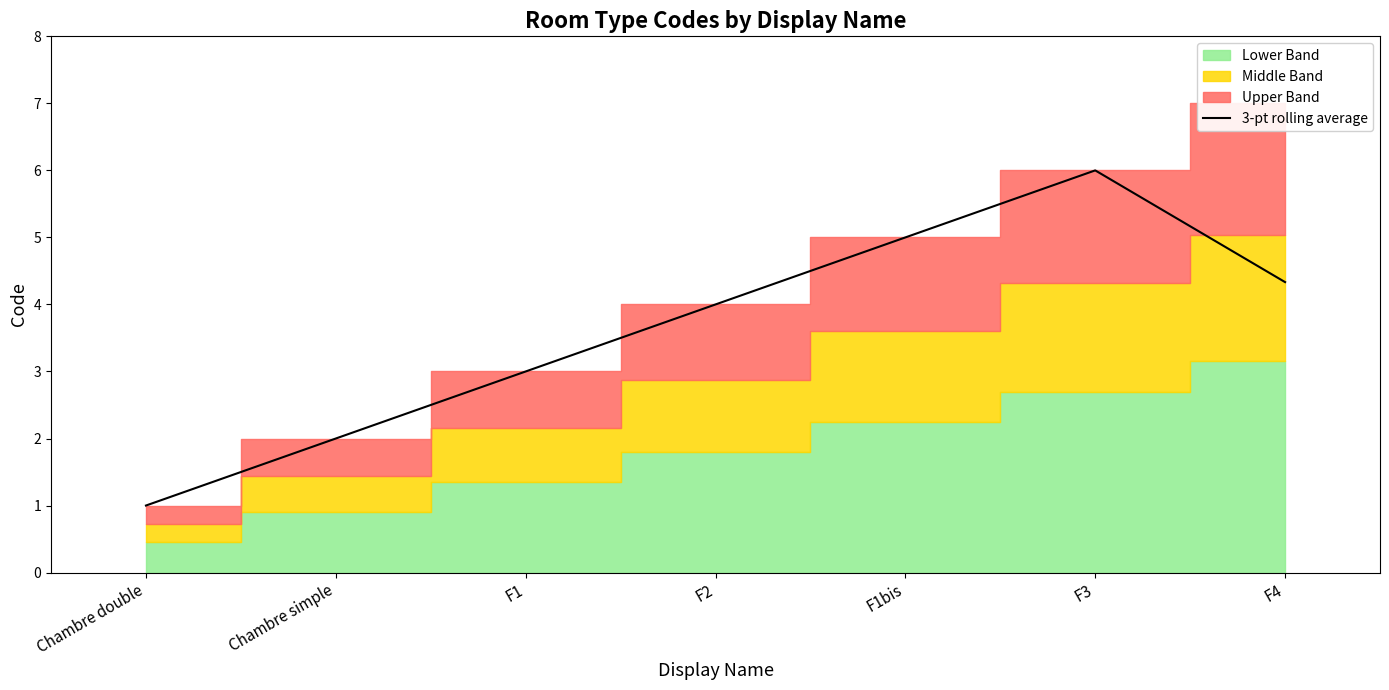

What is the change in value from Chambre simple to F1?

+1.0